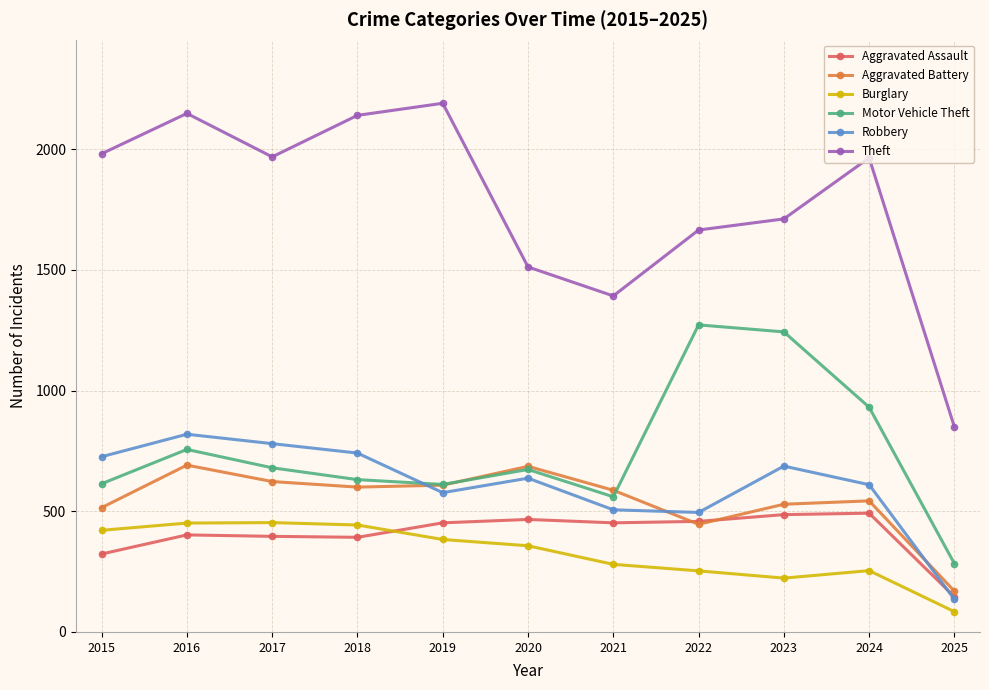

Where does the Burglary series first go above 357?

2015